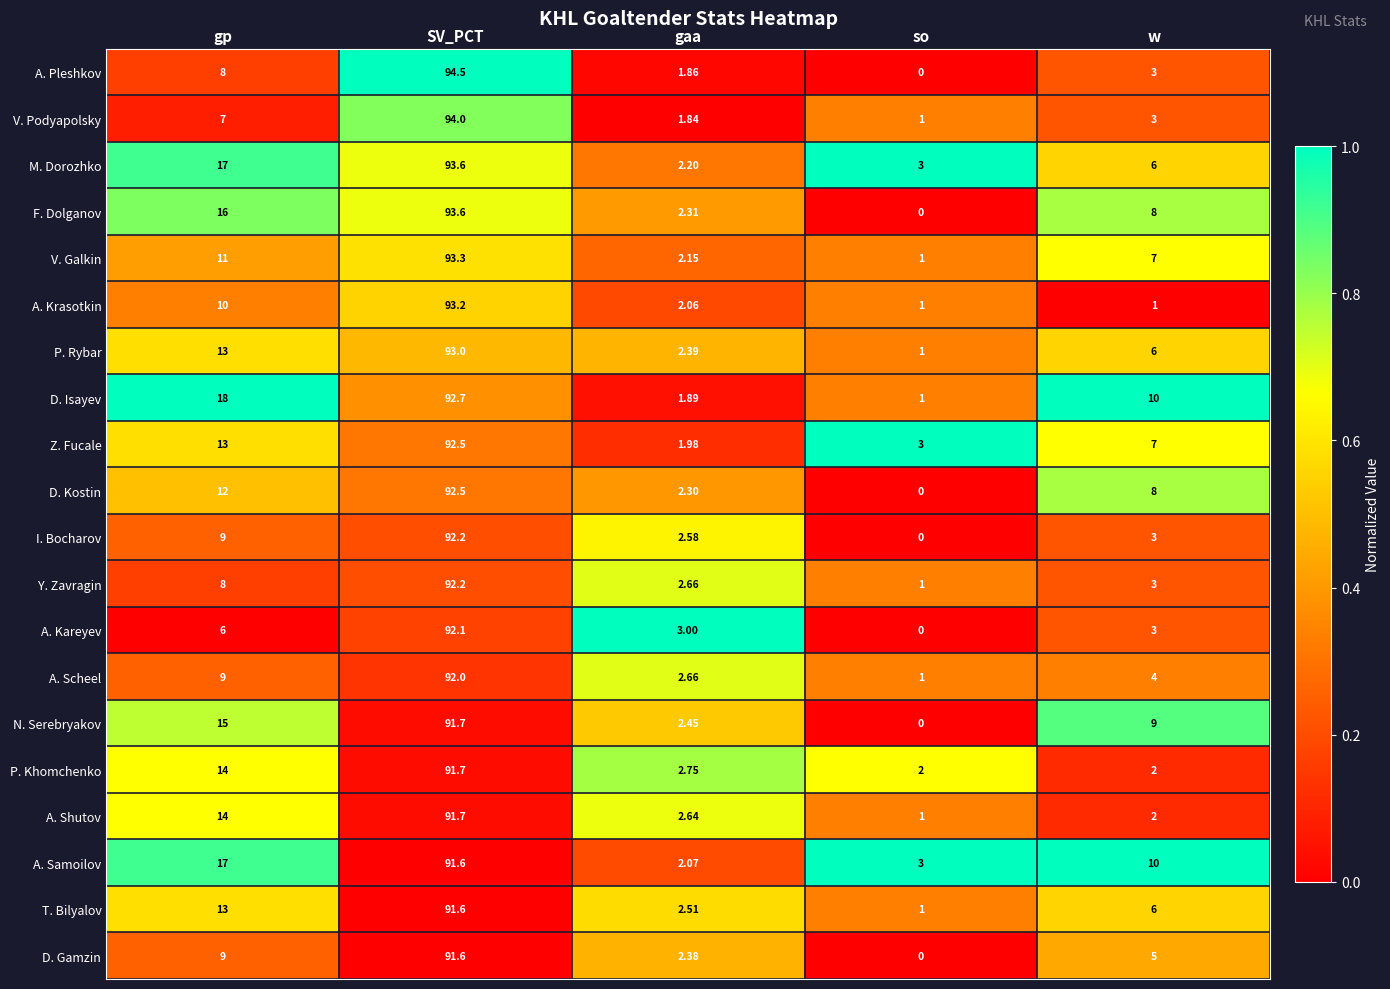

At which category is the sum across all series the highest?

SV_PCT